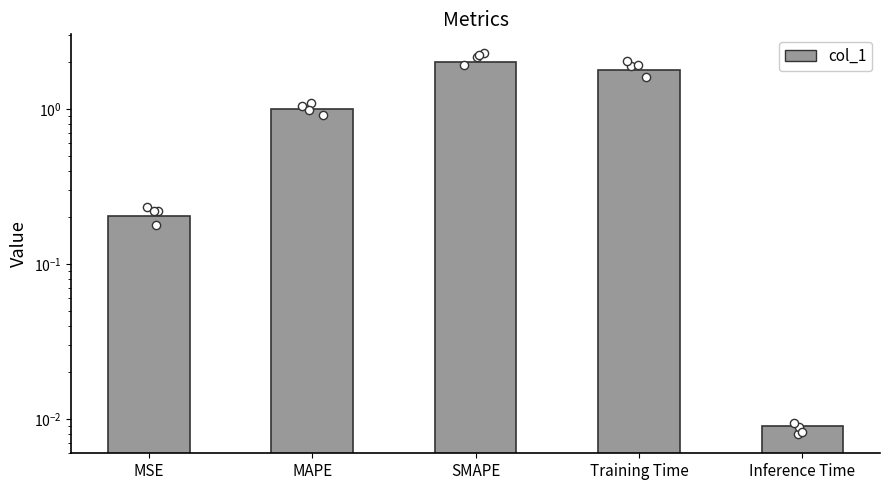

What is the change in value from SMAPE to Training Time?

-0.2